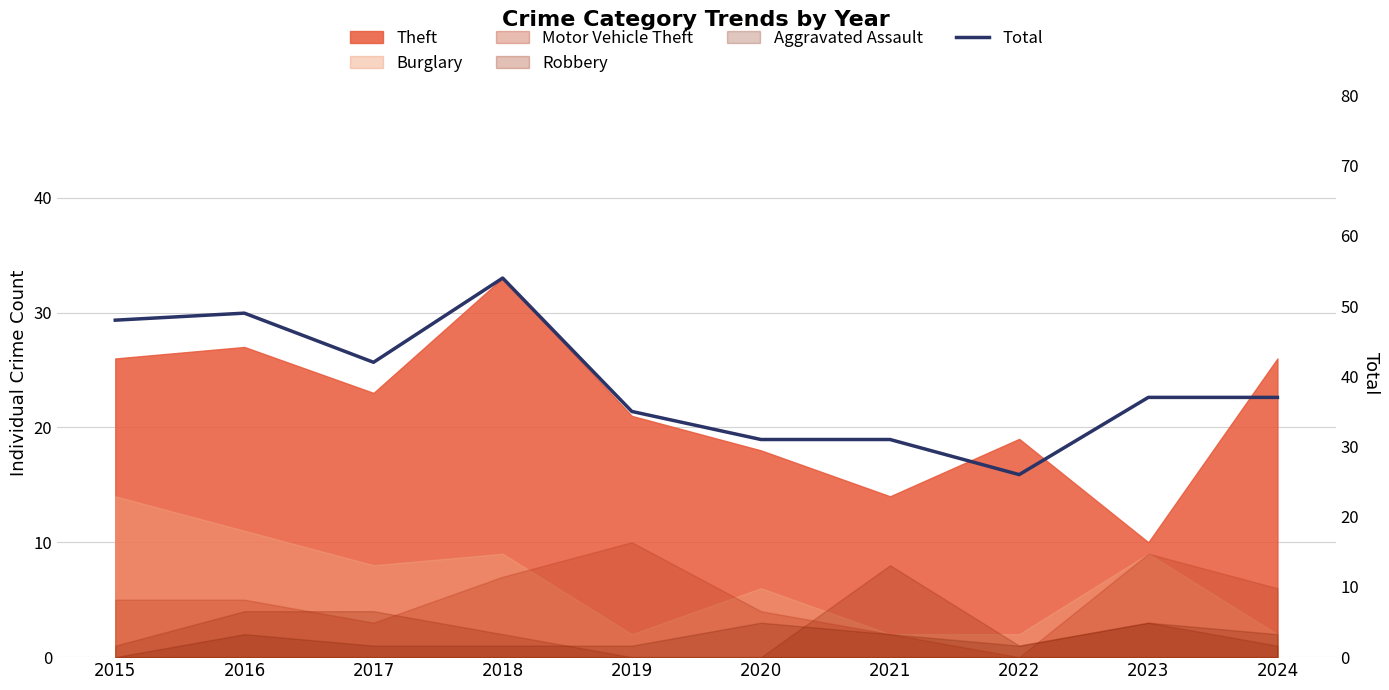

How many data points does each series have?

10